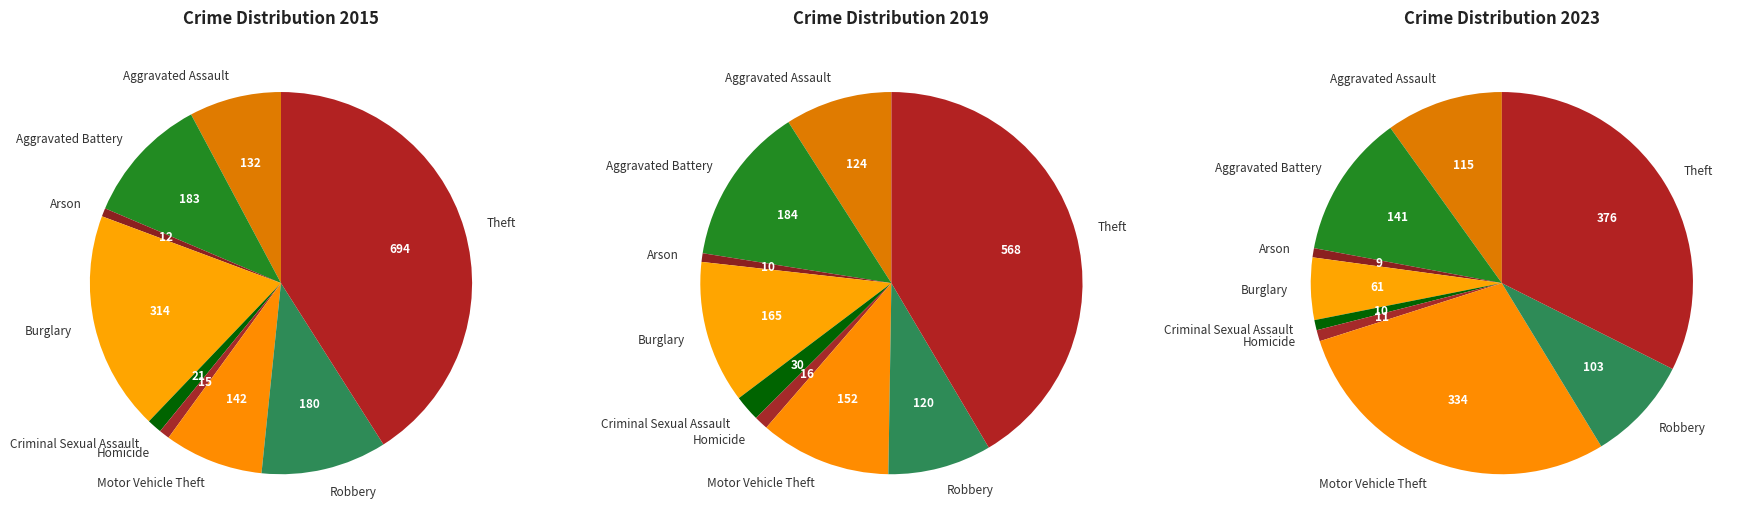

The Theft slice represents 38% of the pie. True or false?

False